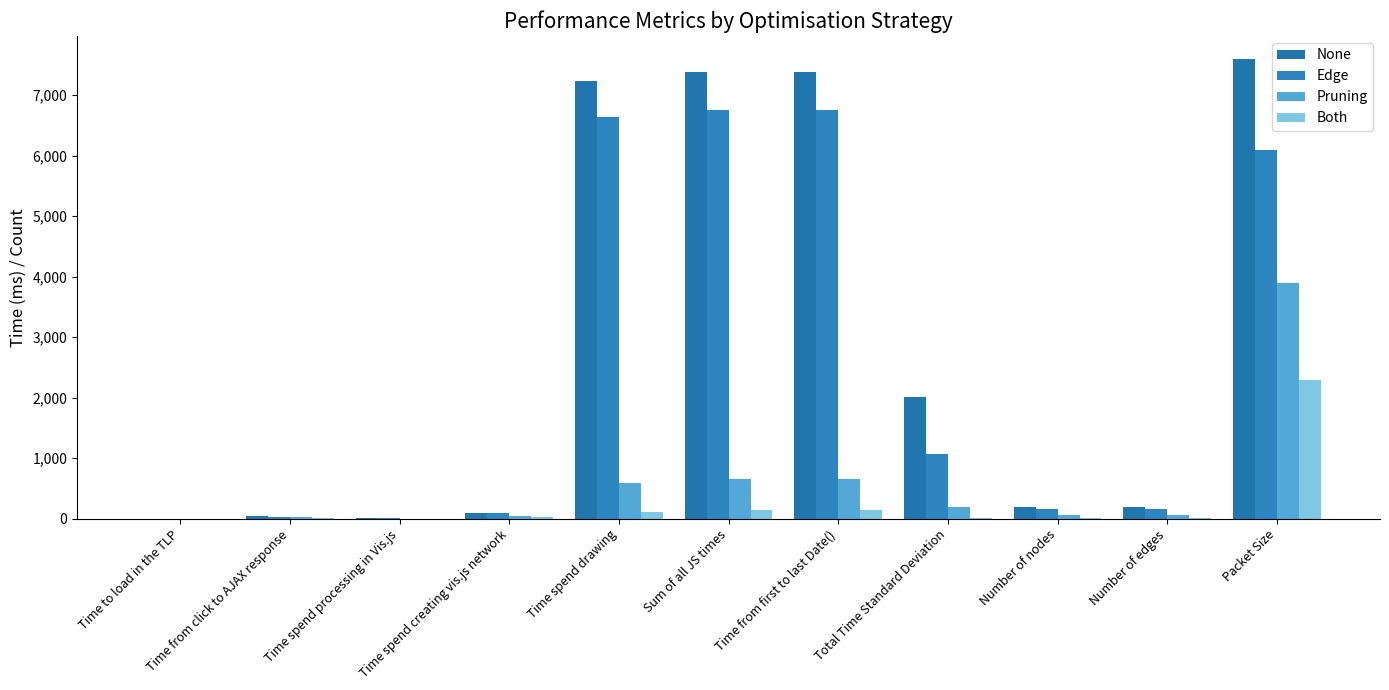

Are the bars horizontal?

No